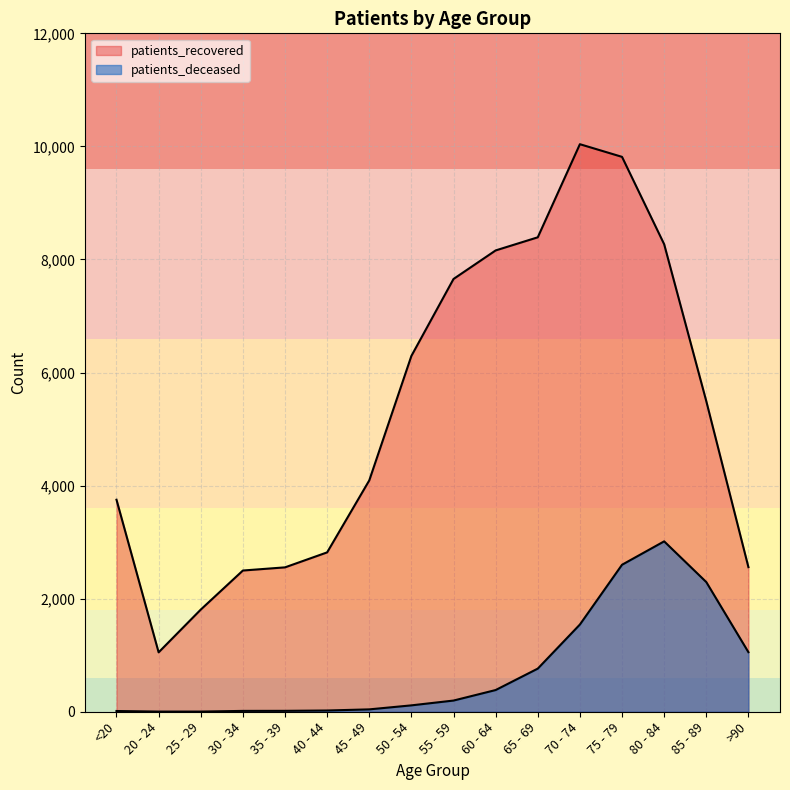

What is the minimum value shown in the chart?

3